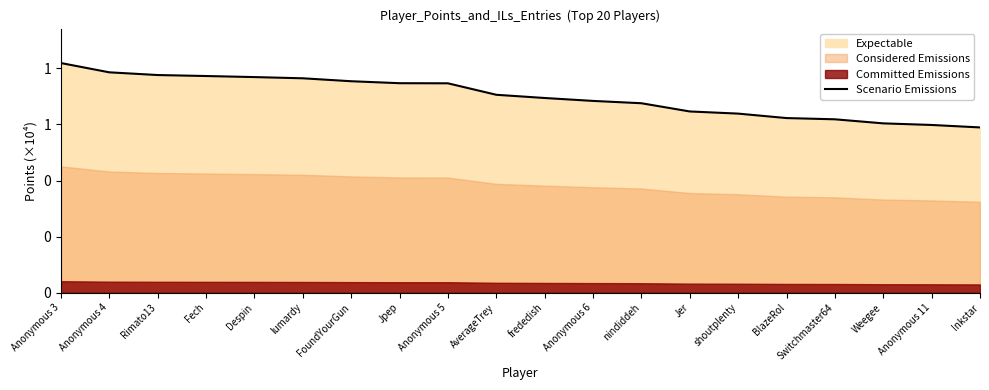

True or false: the data shows 1594 at shoutplenty.

False